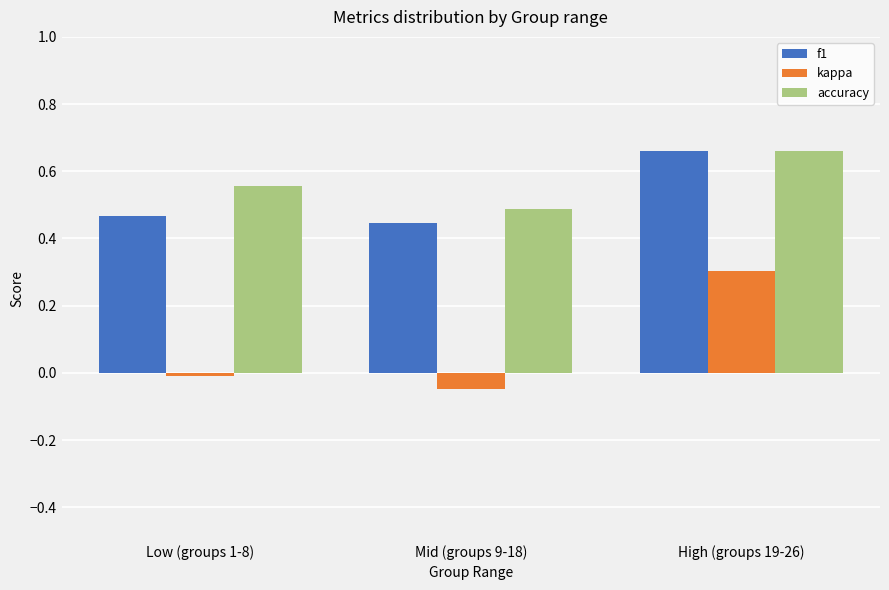

Rank the categories by kappa value from highest to lowest.

High (groups 19-26), Low (groups 1-8), Mid (groups 9-18)